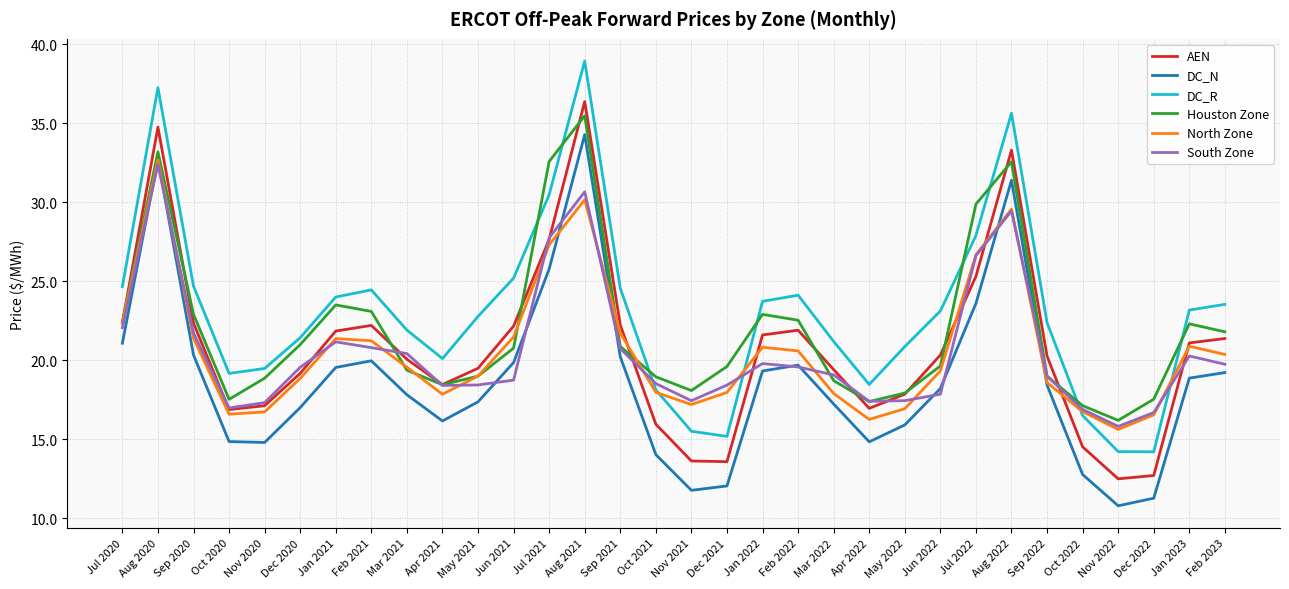

What are all the series names shown in the legend?

AEN, DC_N, DC_R, Houston Zone, North Zone, South Zone